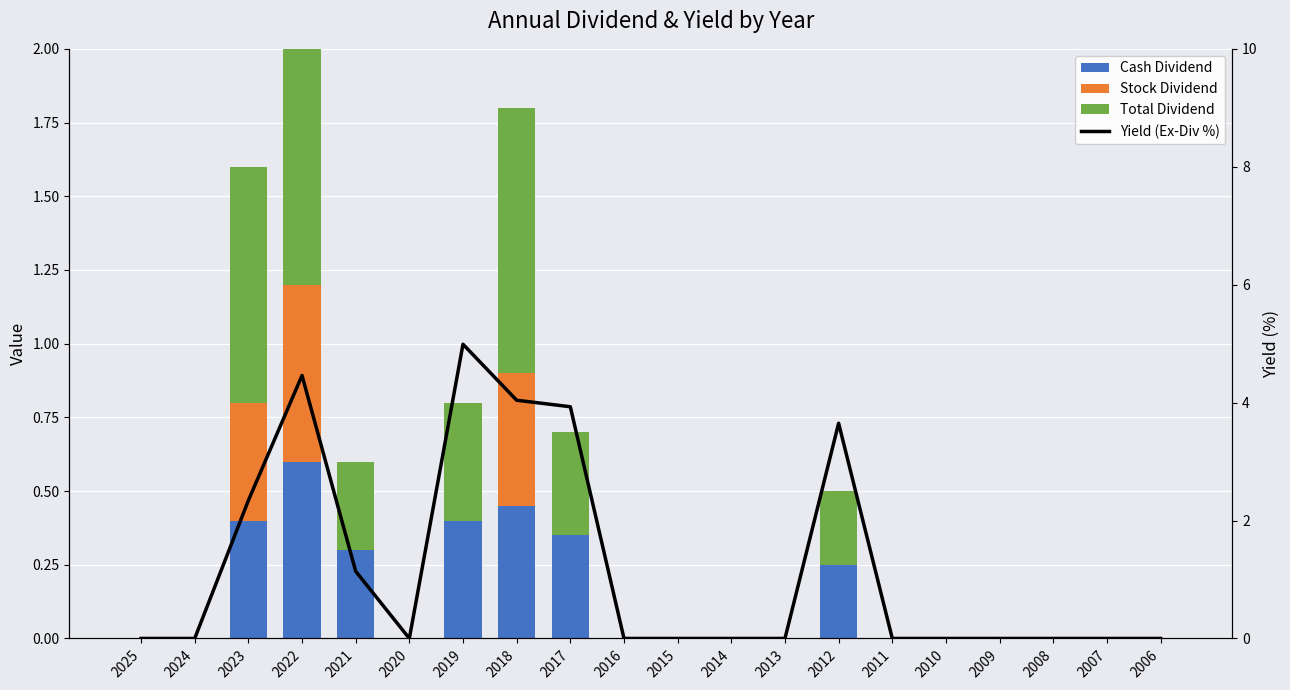

At which category is the sum across all series the highest?

2022